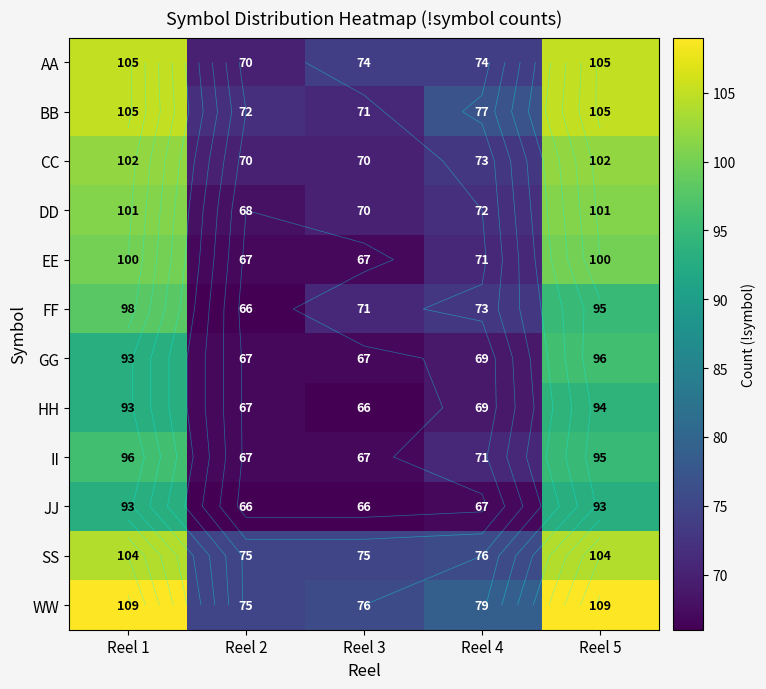

Which series has the largest range (max minus min)?

AA